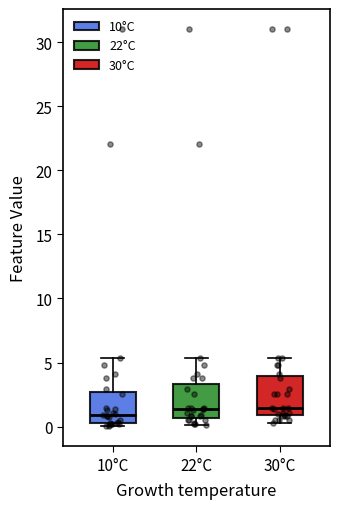

Reading left to right, transcribe this box plot: for each box, give where its median line is, the range the box spans, and where its two whiskers end, as read against the y-axis. The values are not printed on the chart, so give them approximately, as read against the axis.

10°C: median 1.0, box 0.5 to 2.5, whiskers 0.0 to 5.5
22°C: median 1.5, box 0.5 to 3.5, whiskers 0.0 to 5.5
30°C: median 1.5, box 1.0 to 4.0, whiskers 0.5 to 5.5